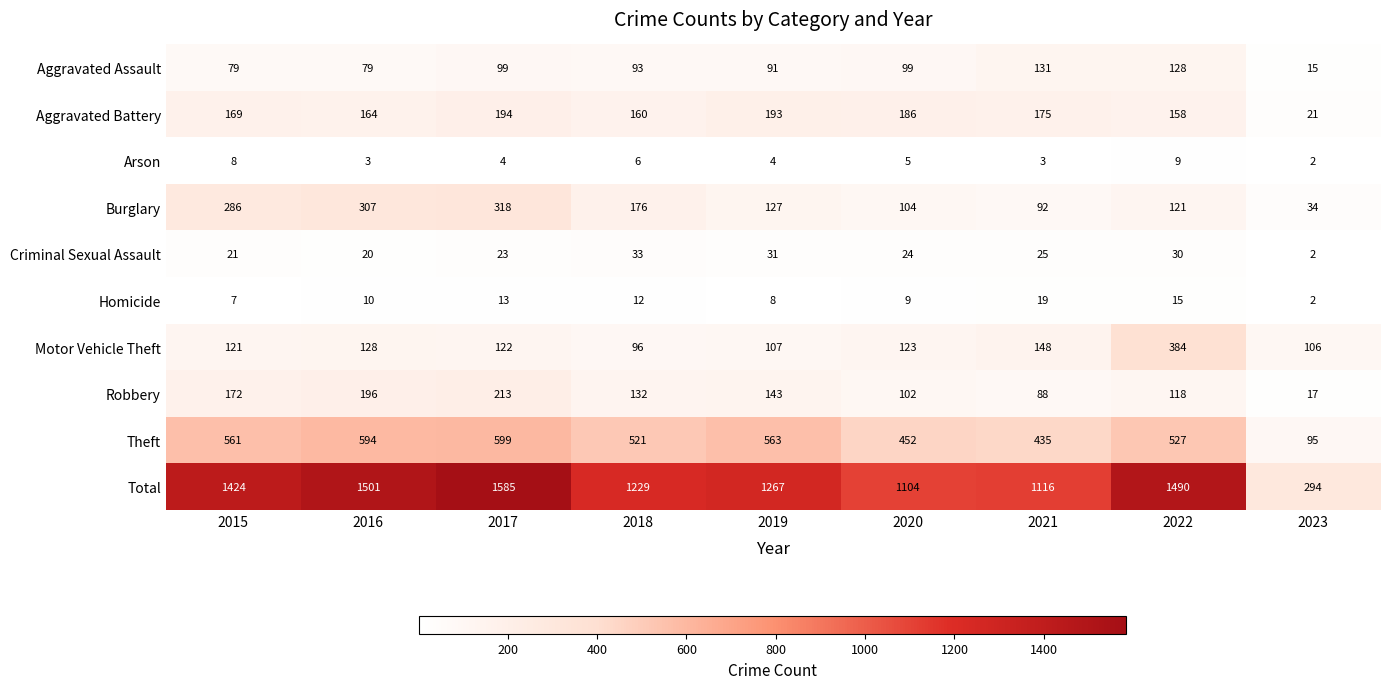

True or false: Aggravated Battery has a value of 230 at 2015.

False